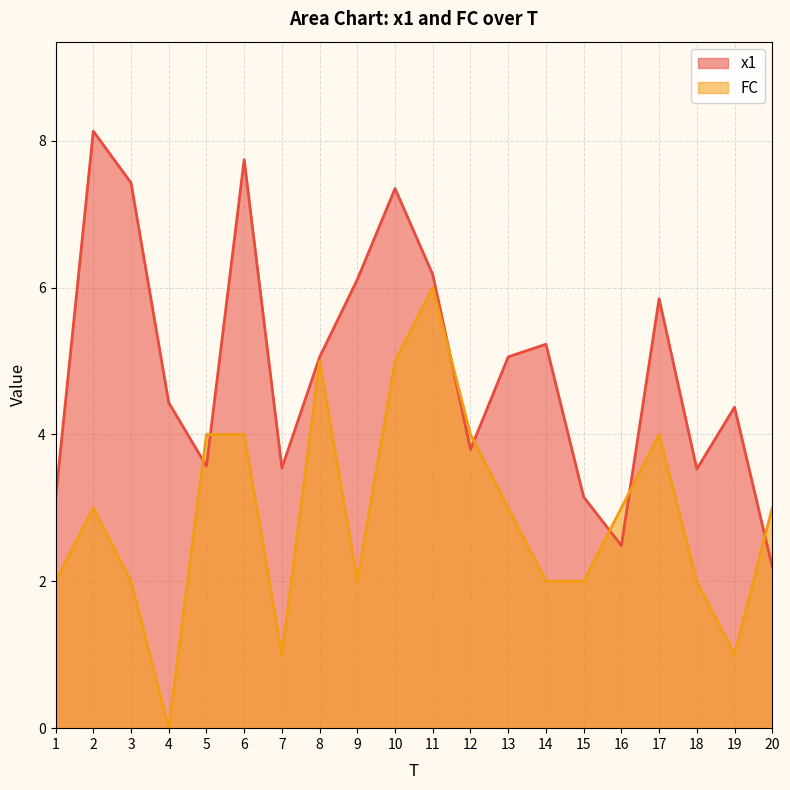

What is the difference between the FC values at 12 and 2?

1.0